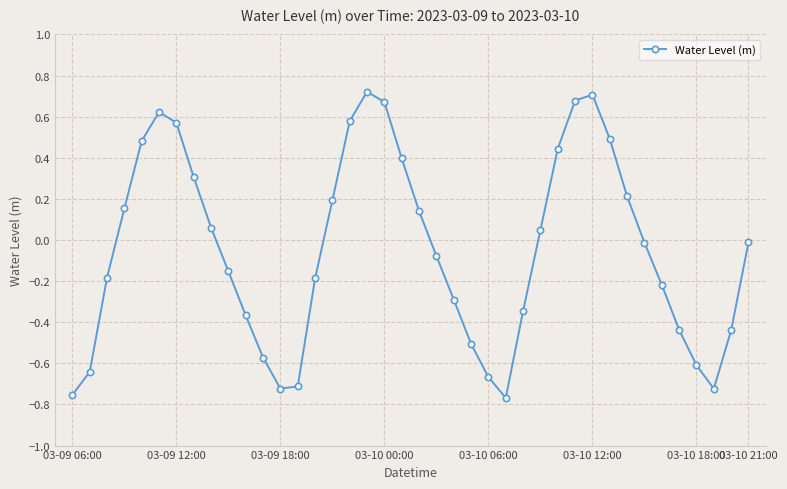

How many values are below 0?

22